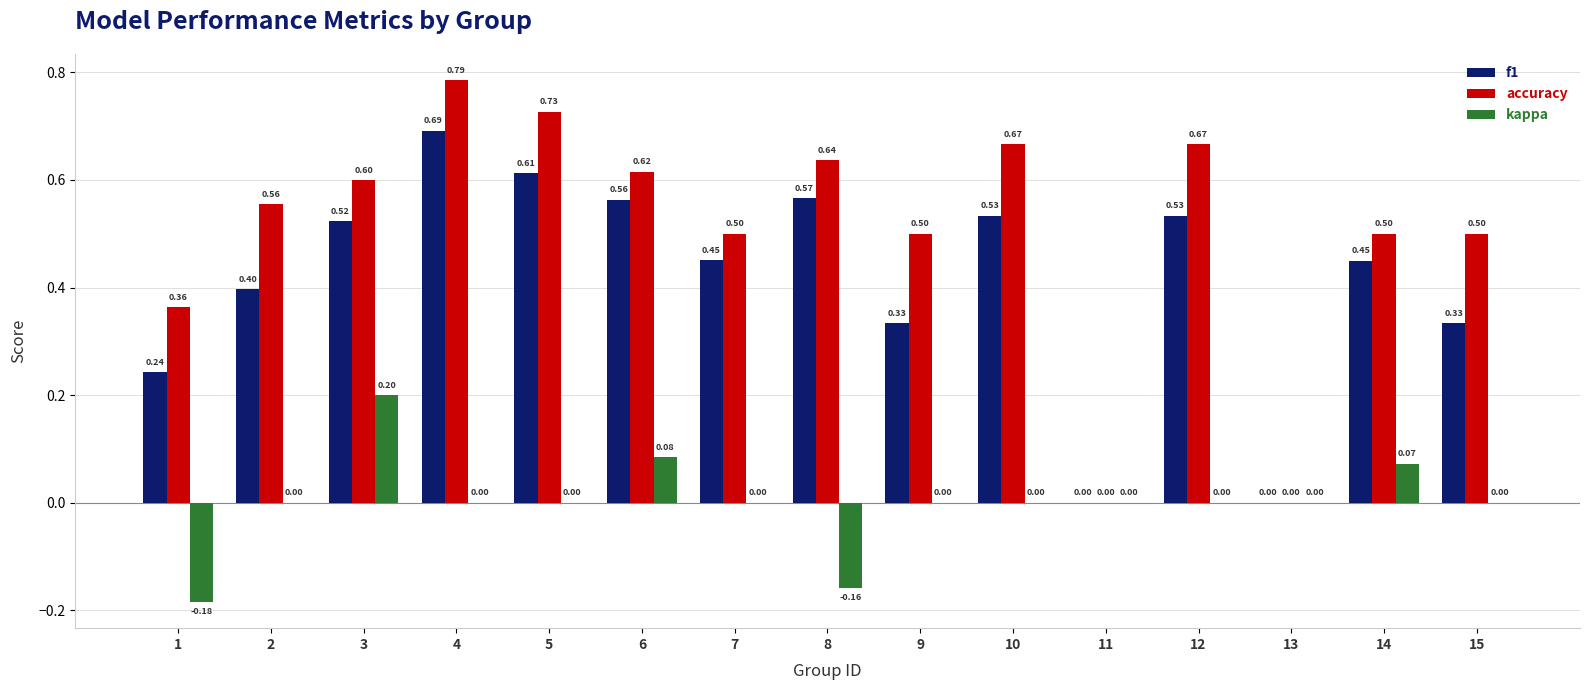

Is it true that accuracy equals 0.4 at 1?

True